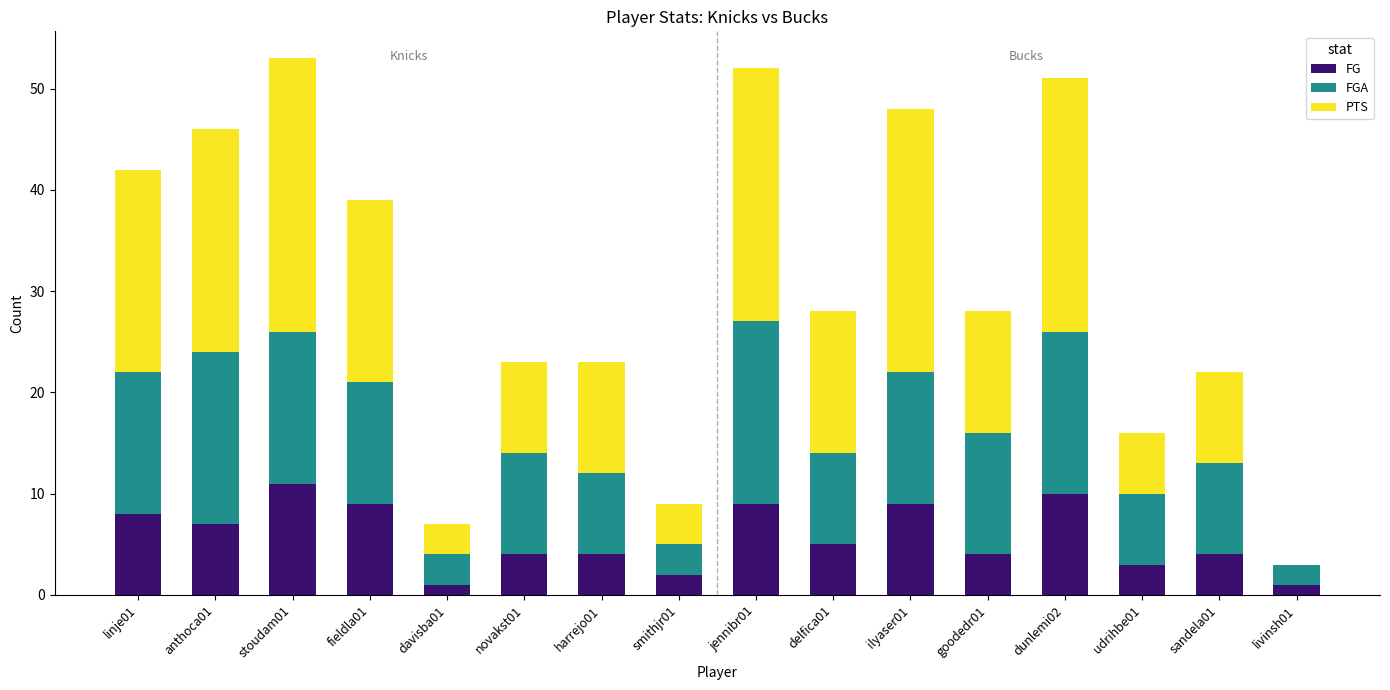

The value of FG at ilyaser01 is 9. True or false?

True